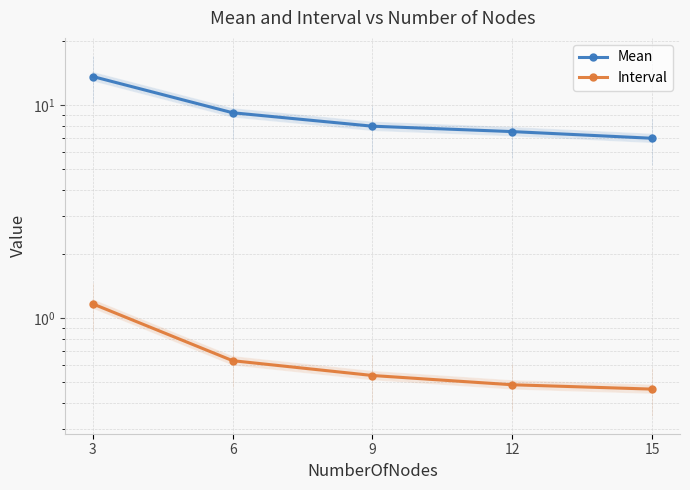

What is the difference between the second highest and minimum values in the Interval series?

0.2